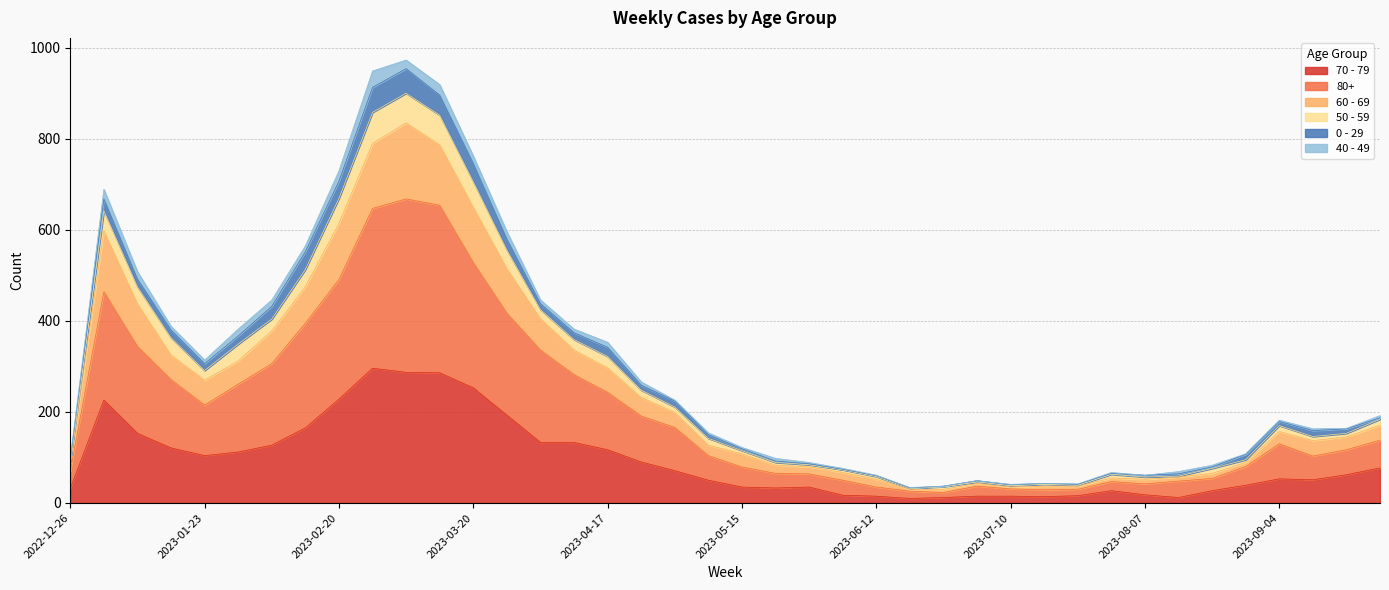

Which label corresponds to the smallest value in the chart?

2023-06-19